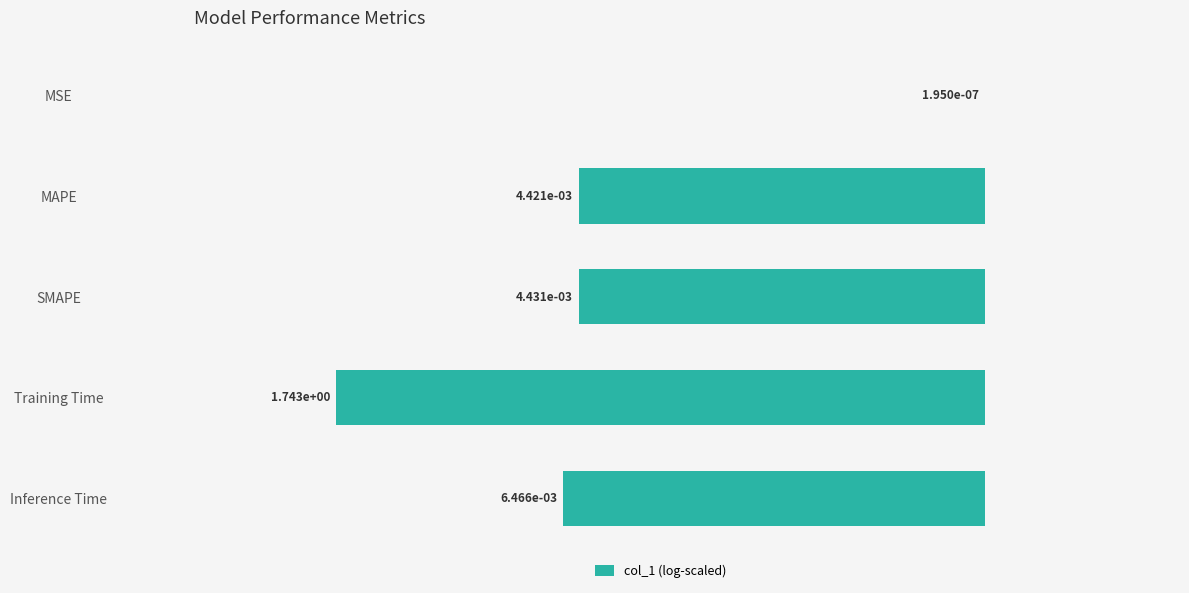

Count the number of data series in this chart.

1